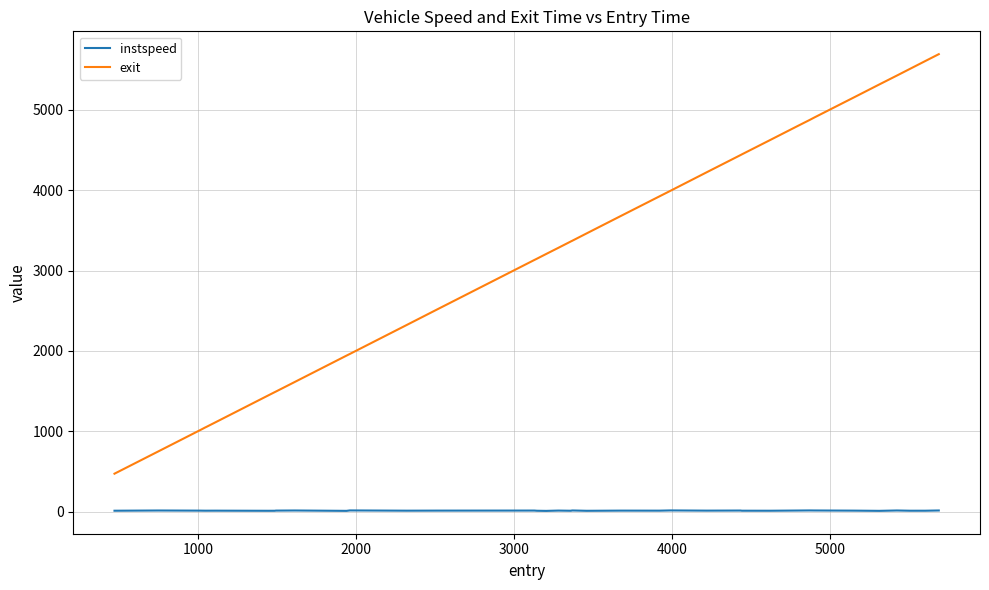

Which series has the widest spread of values?

exit